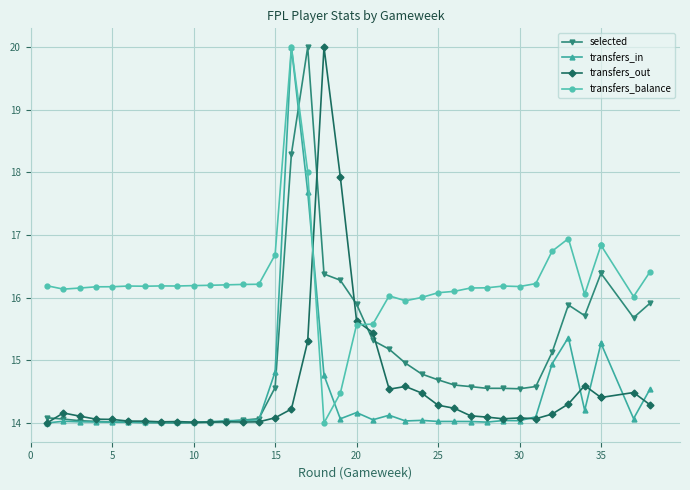

Which series has the largest range (max minus min)?

selected